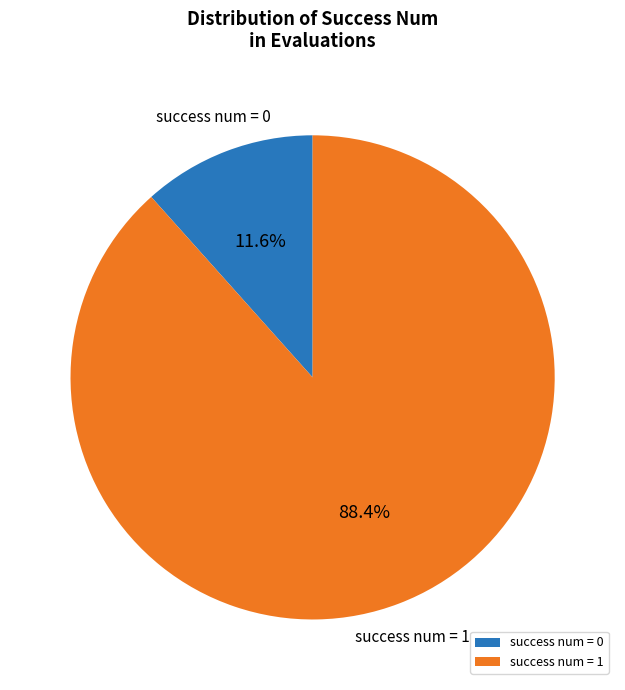

Rank the categories by value from lowest to highest.

success num = 0, success num = 1